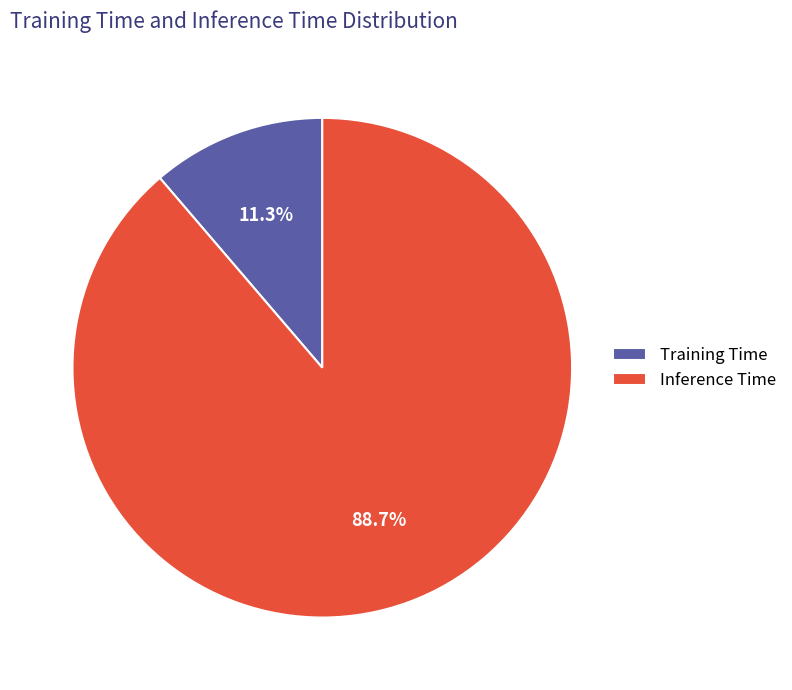

Count the number of slices in the pie.

2